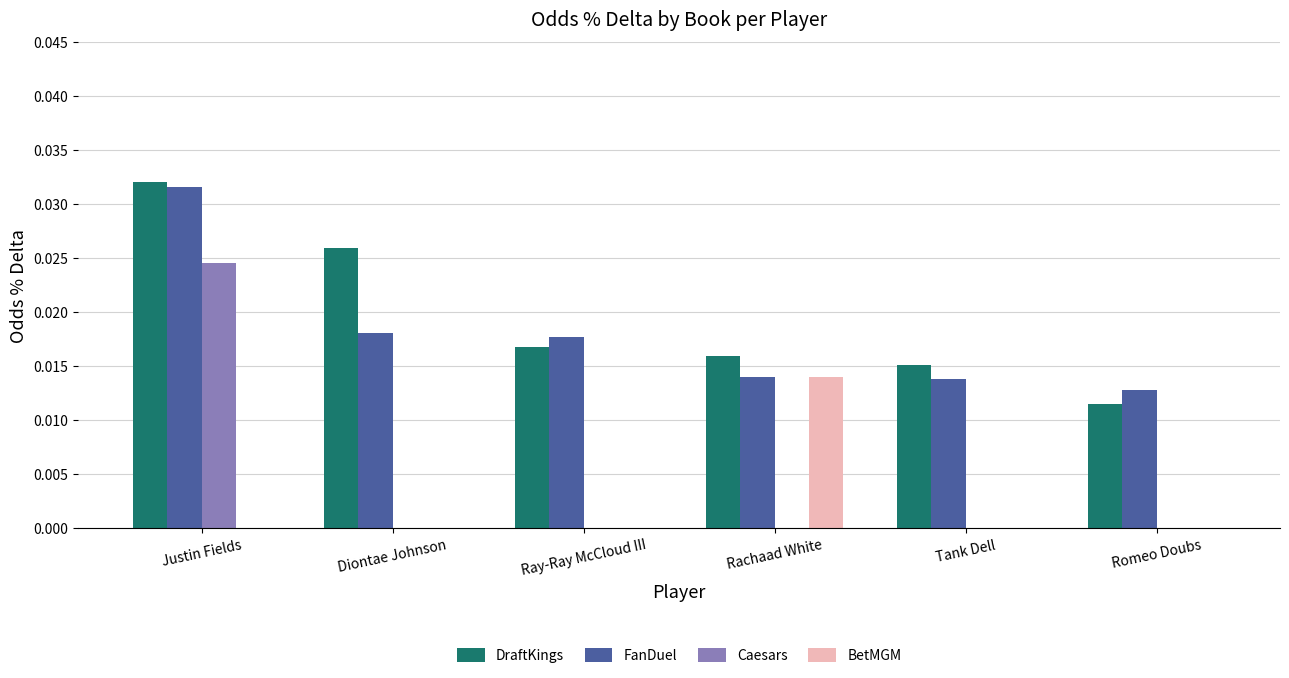

Between Ray-Ray McCloud III and Tank Dell, which series saw the biggest shift?

FanDuel